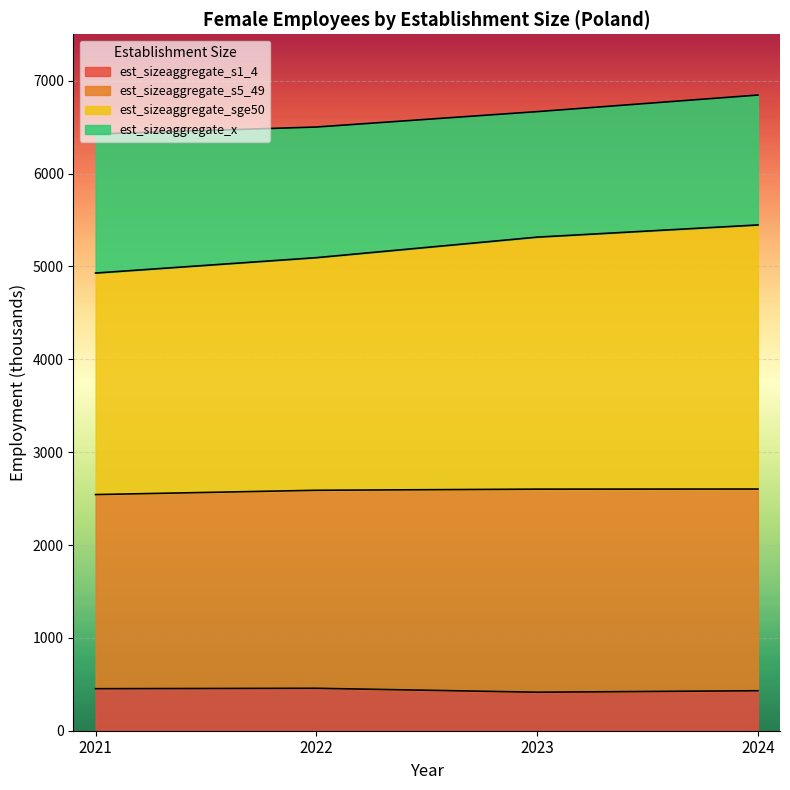

What is the total value across all series at 2022?

6501.4